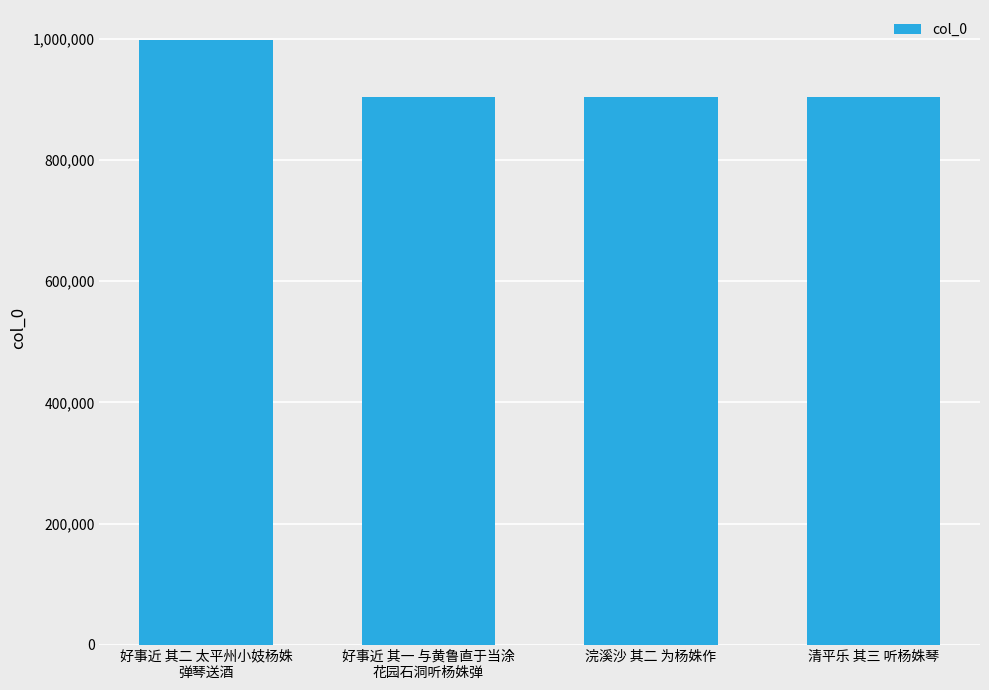

What is the change in value from 好事近 其二 太平州小妓杨姝
弹琴送酒 to 好事近 其一 与黄鲁直于当涂
花园石洞听杨姝弹?

-93824